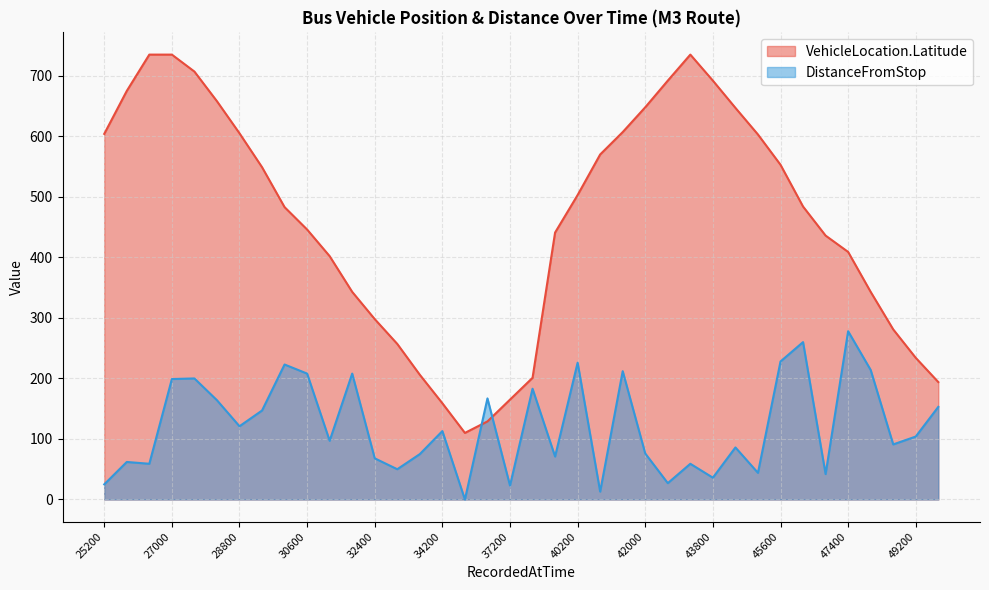

Rank the series by their maximum value, from highest to lowest.

VehicleLocation.Latitude, DistanceFromStop